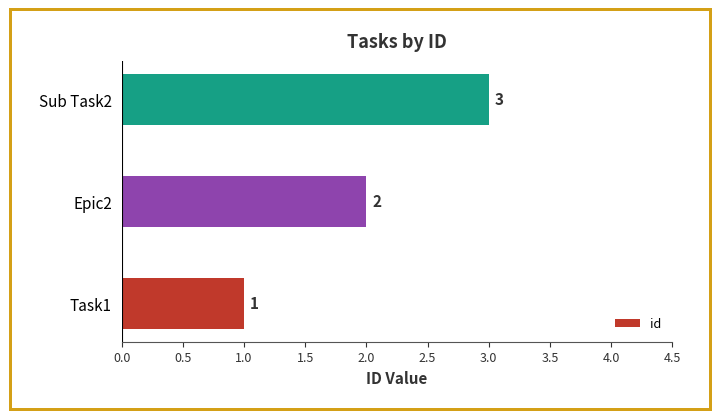

What is the ratio of the value at Sub Task2 to the value at Epic2?

1.5